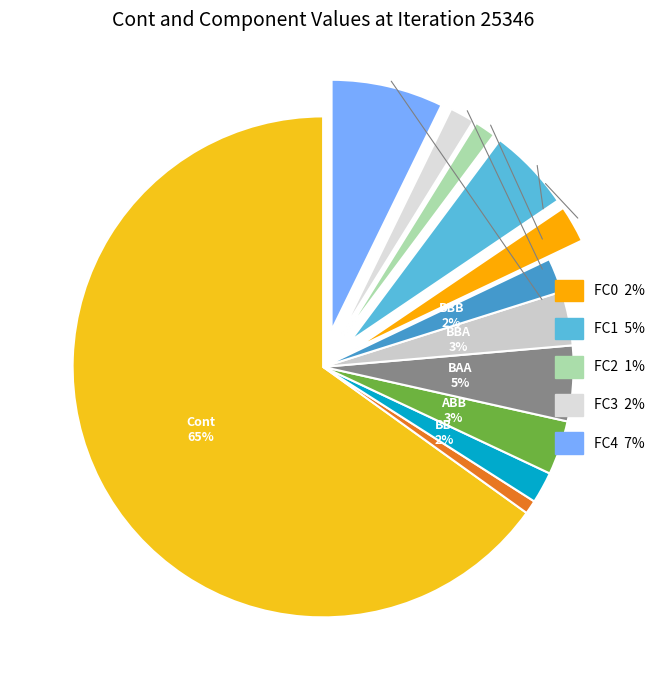

What is the largest slice in the pie chart?

Cont